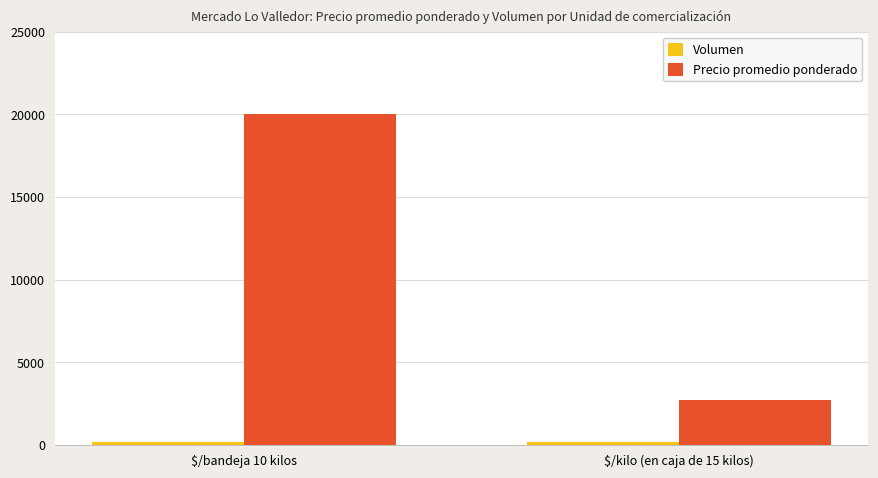

What is the average value of the Precio promedio ponderado series?

11350